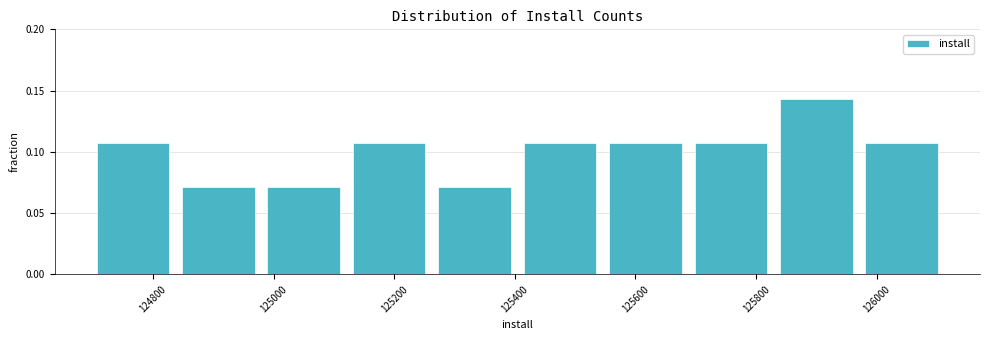

Reading left to right, list every bar in this chart as the range it spans on the x-axis followed by its height. Neither the bar edges nor the heights are printed on the chart, so give them approximately, as read against the axes.

124700 to 124840: 0.105
124840 to 124980: 0.070
124980 to 125120: 0.070
125120 to 125260: 0.105
125260 to 125400: 0.070
125400 to 125540: 0.105
125540 to 125680: 0.105
125680 to 125820: 0.105
125820 to 125980: 0.145
125980 to 126120: 0.105